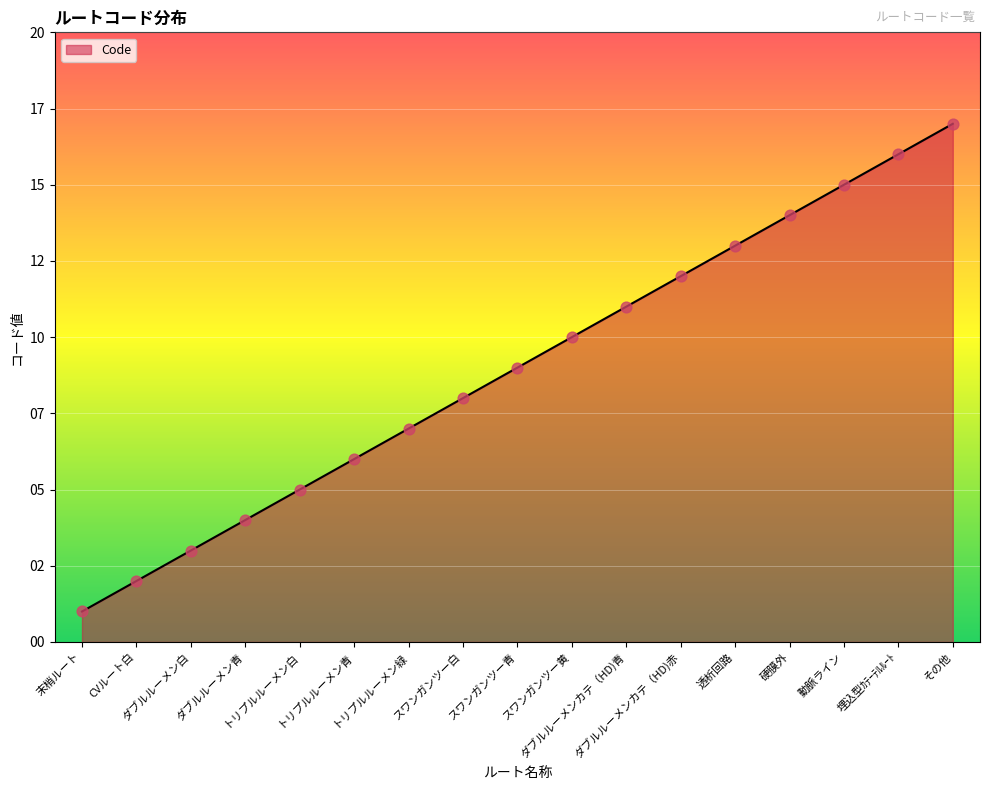

What is the change in value from トリプルルーメン白 to スワンガンツー黄?

+5